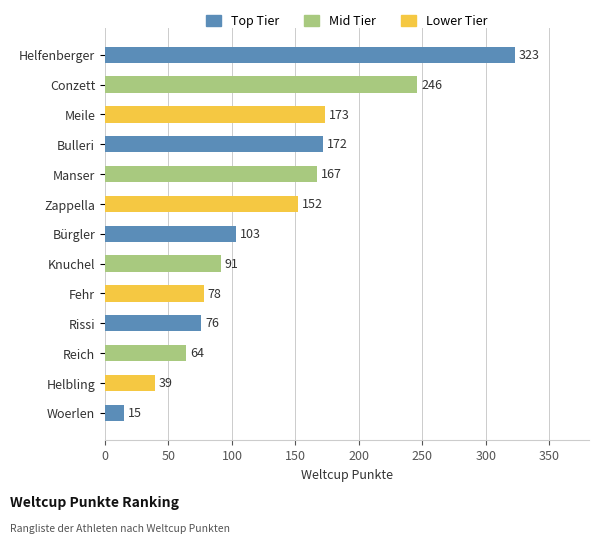

What position from the top is Manser?

5